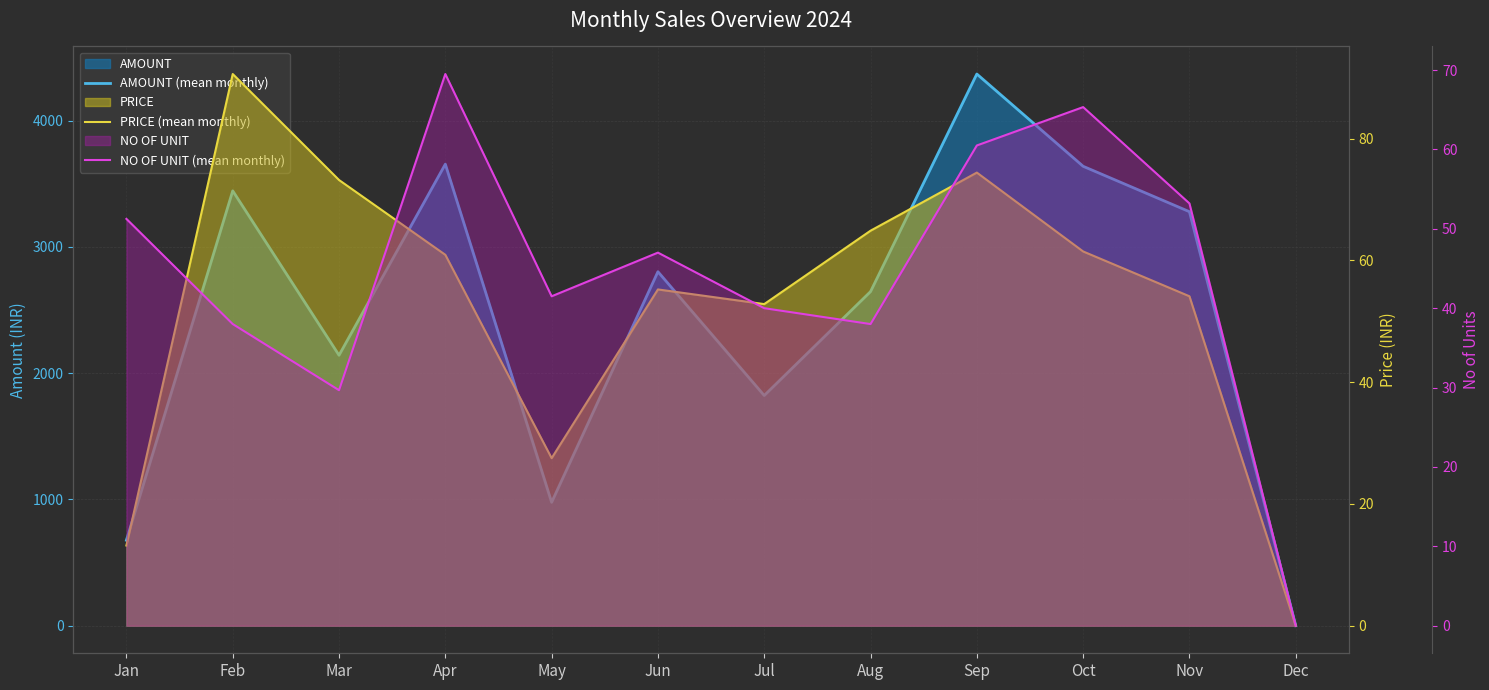

How many categories are shown in the chart?

12